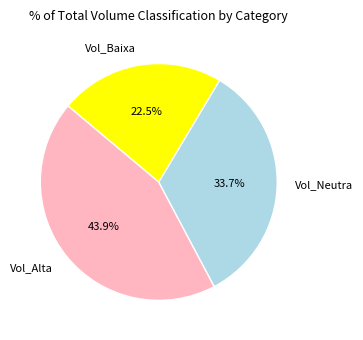

What is the total percentage of Vol_Alta and Vol_Baixa?

66.3%